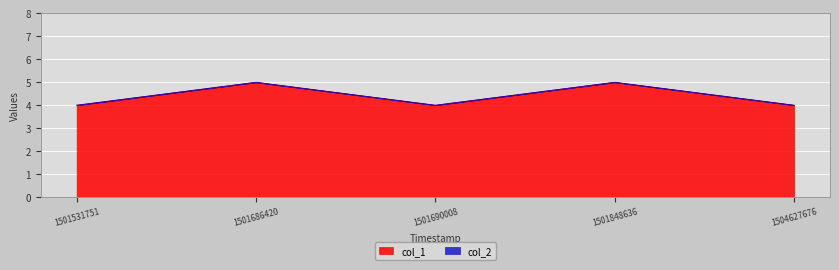

Reading left to right, transcribe all the data shown in this chart.

1501531751=4	1501686420=5	1501690008=4	1501848636=5	1504627676=4